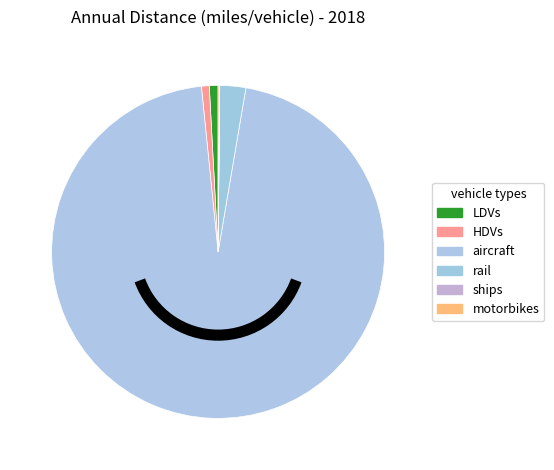

To the nearest percent, what is the difference between the largest and smallest slice percentages?

96%